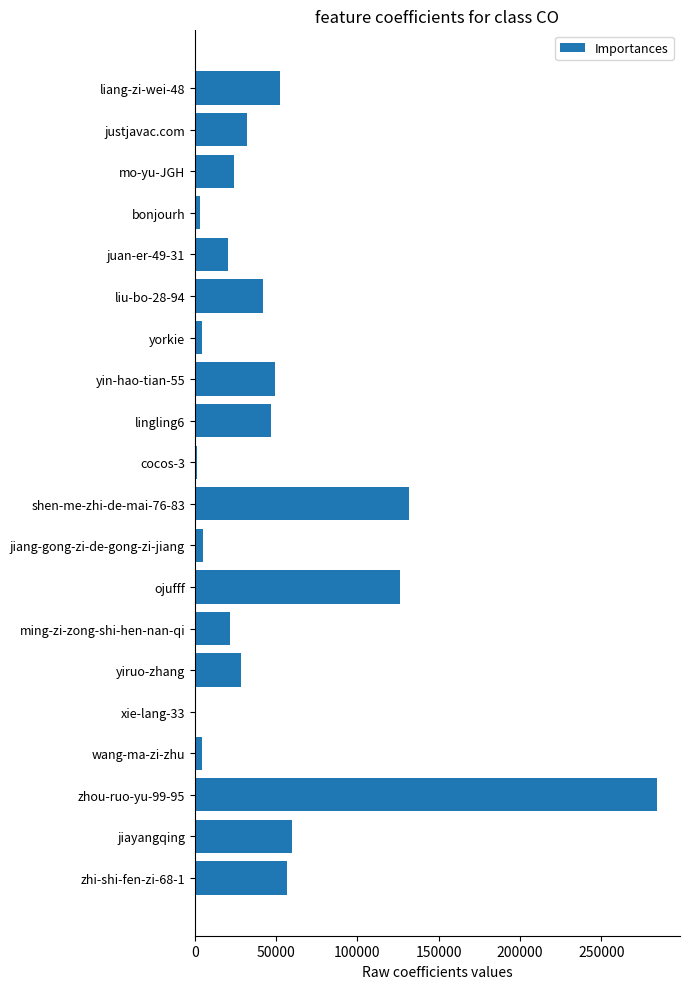

Is it true that the value at justjavac.com is 32101?

True